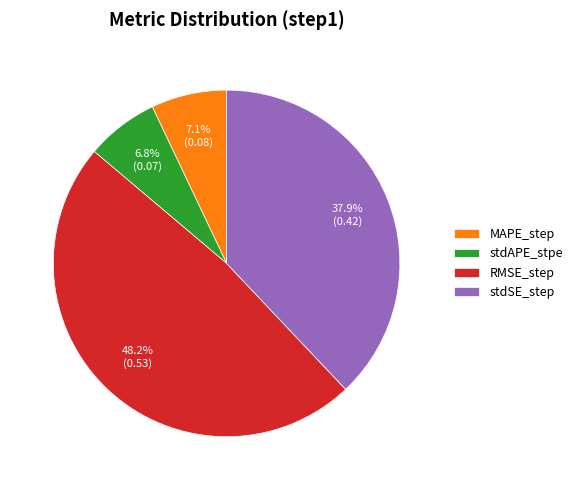

What is the total percentage of stdSE_step and stdAPE_stpe?

44.7%